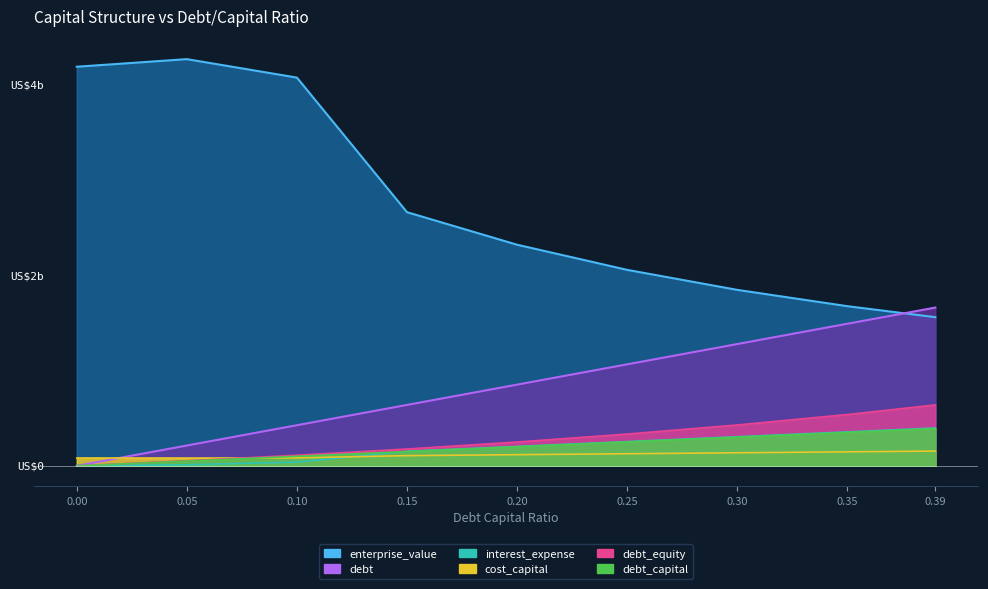

The value of cost_capital at 0.0 is 0.1. True or false?

False